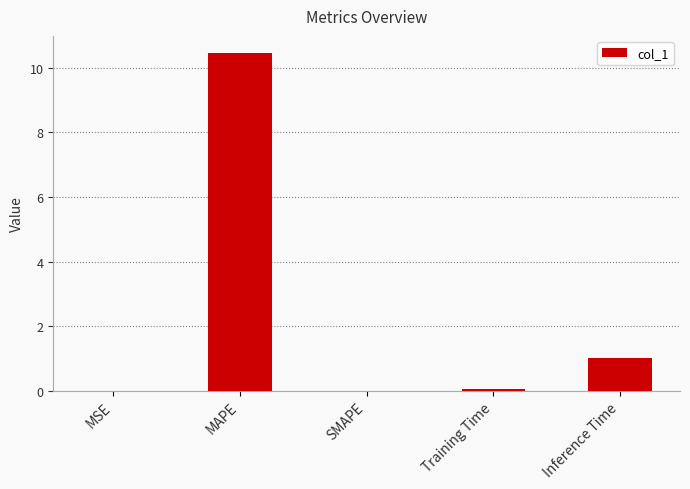

At which label is the value closest to 5?

Inference Time